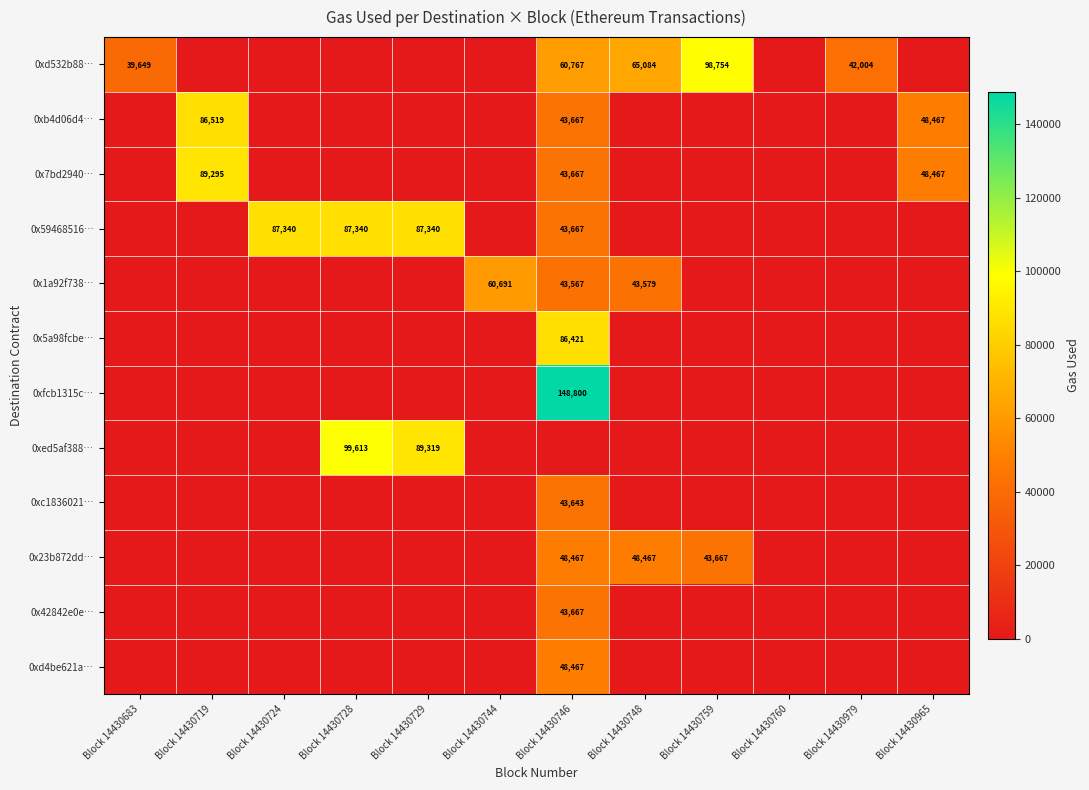

True or false: 0xd532b88… has a value of 67188 at Block 14430683.

False